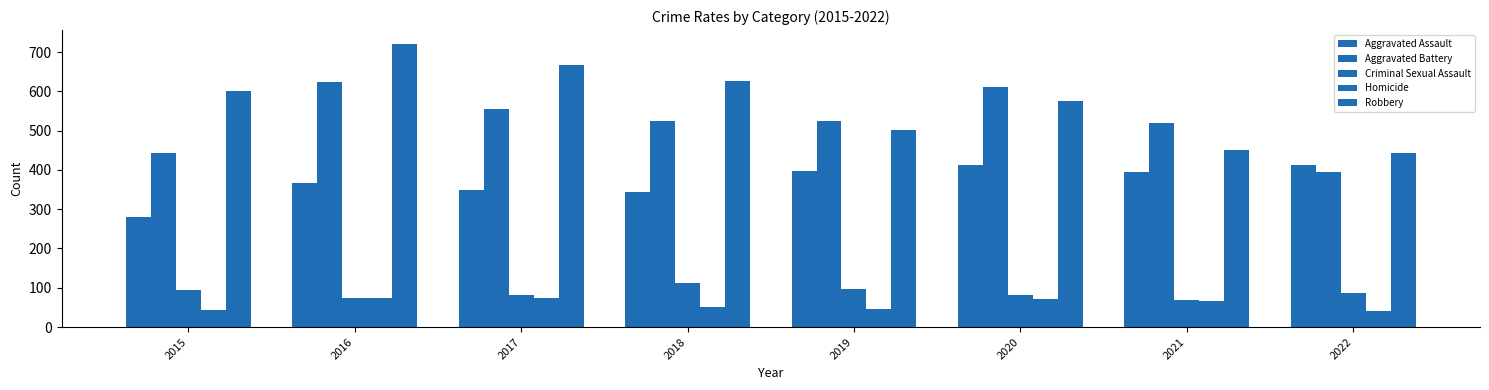

True or false: Robbery has a value of 575 at 2020.

True